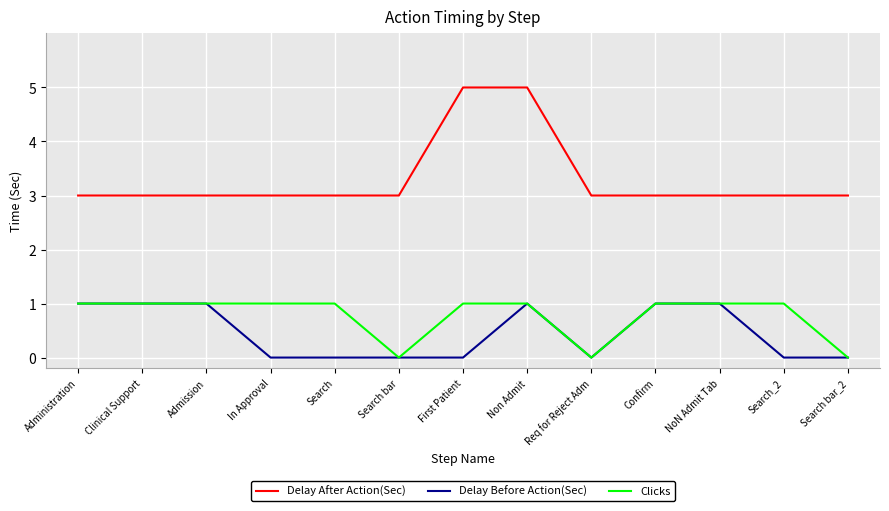

At First Patient, list the series in order from smallest to largest.

Delay Before Action(Sec), Clicks, Delay After Action(Sec)